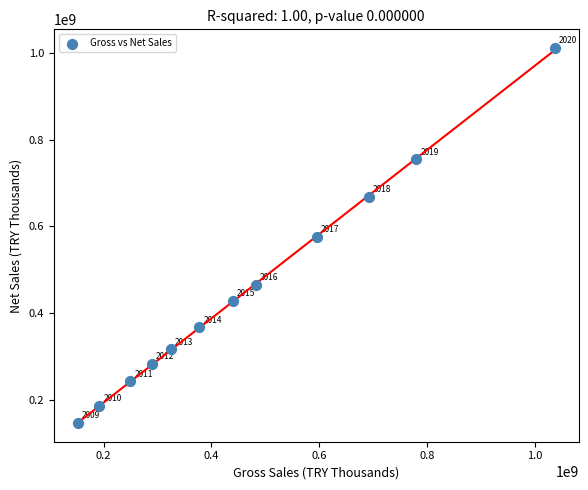

What is the average Y value?

453854343.8